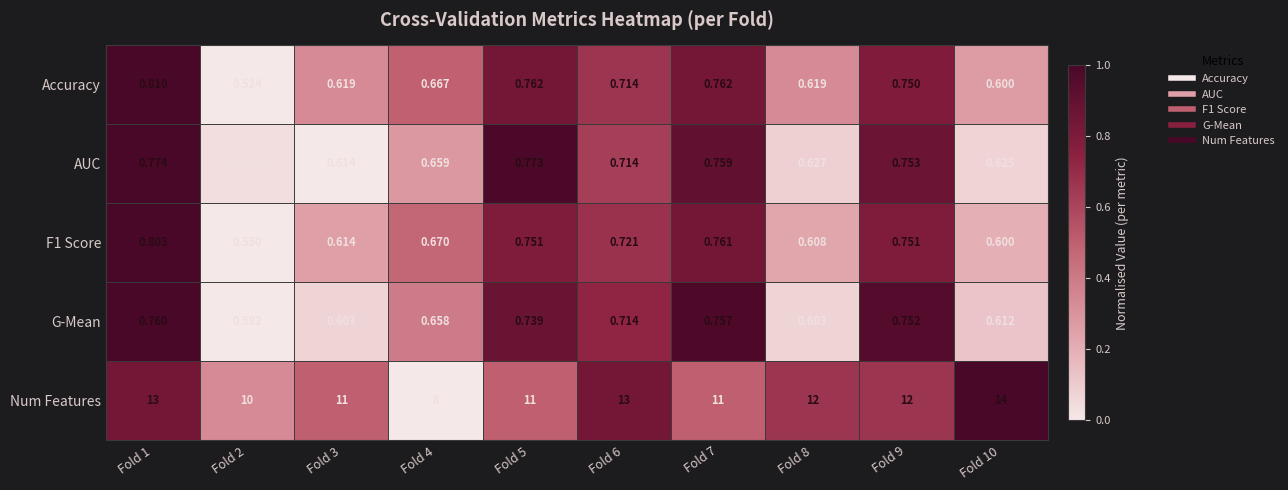

Which series has the largest range (max minus min)?

Num Features